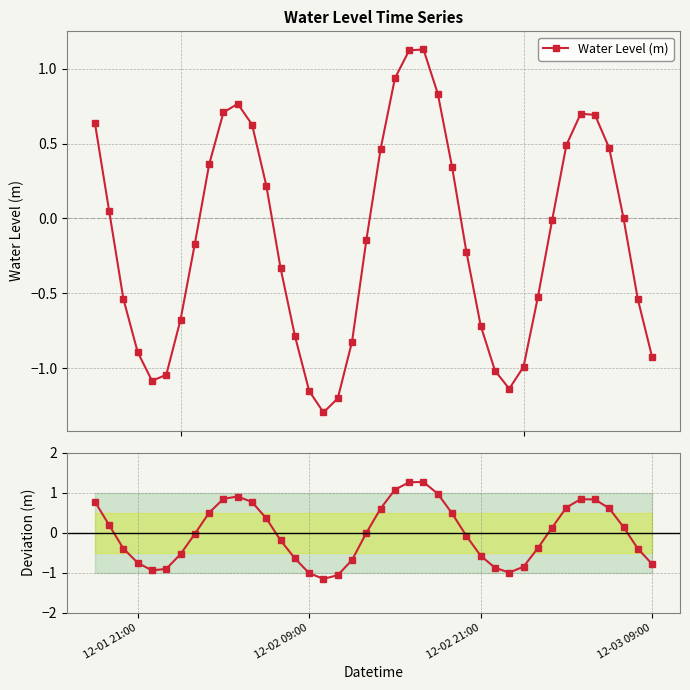

What is the highest value of the Deviation from mean series?

1.3